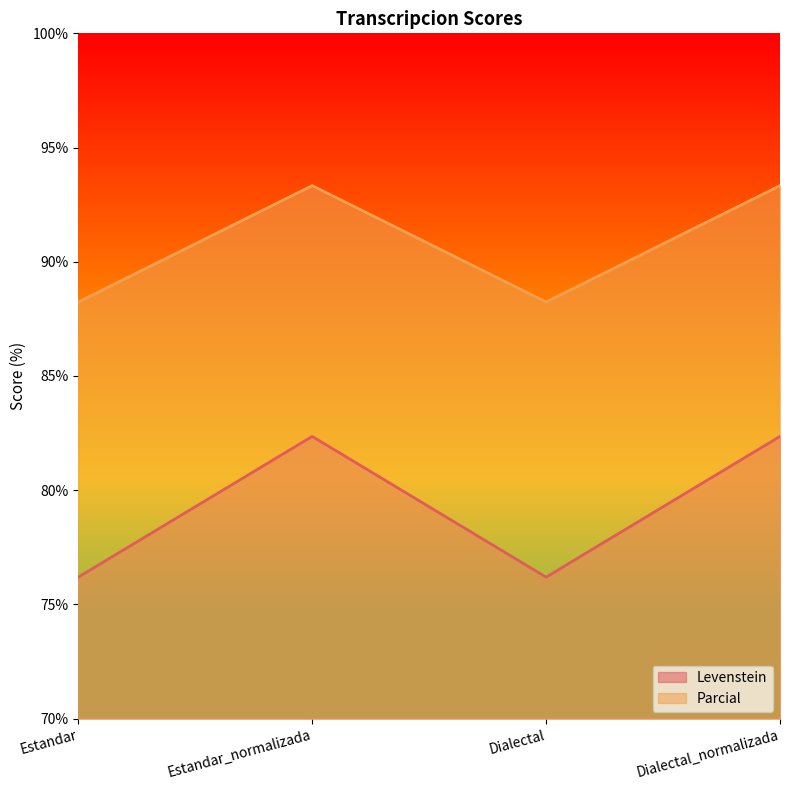

True or false: Parcial and Levenstein intersect in this chart.

False